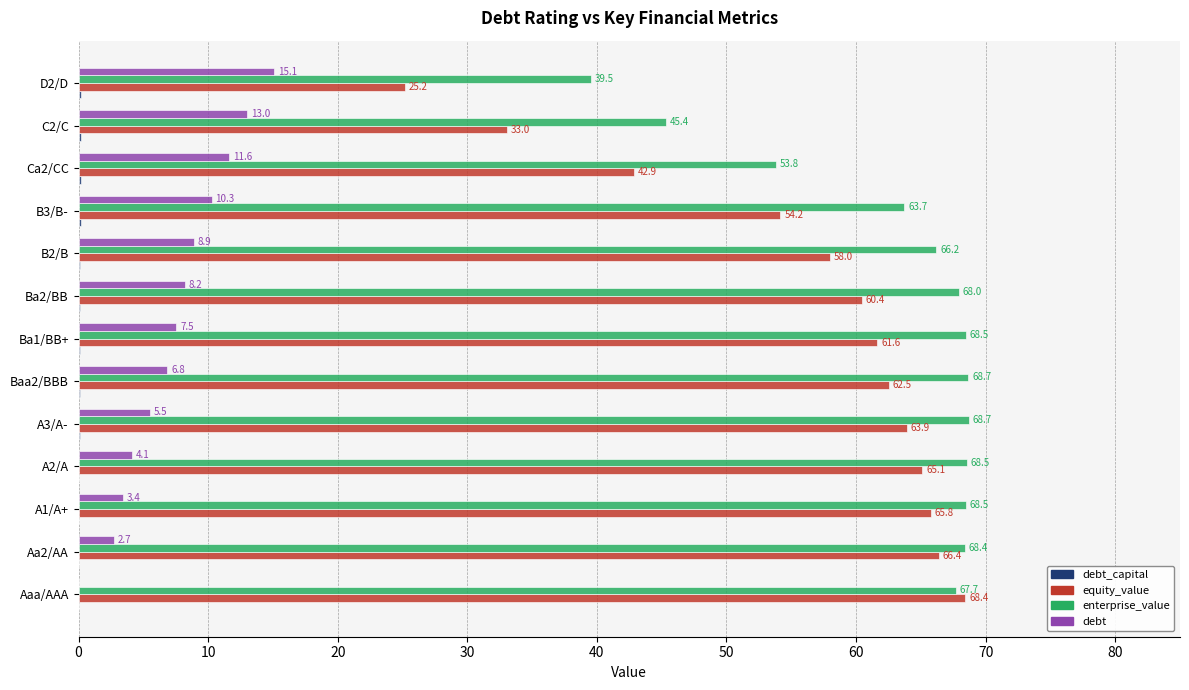

What is the average value of the enterprise_value series?

62.7